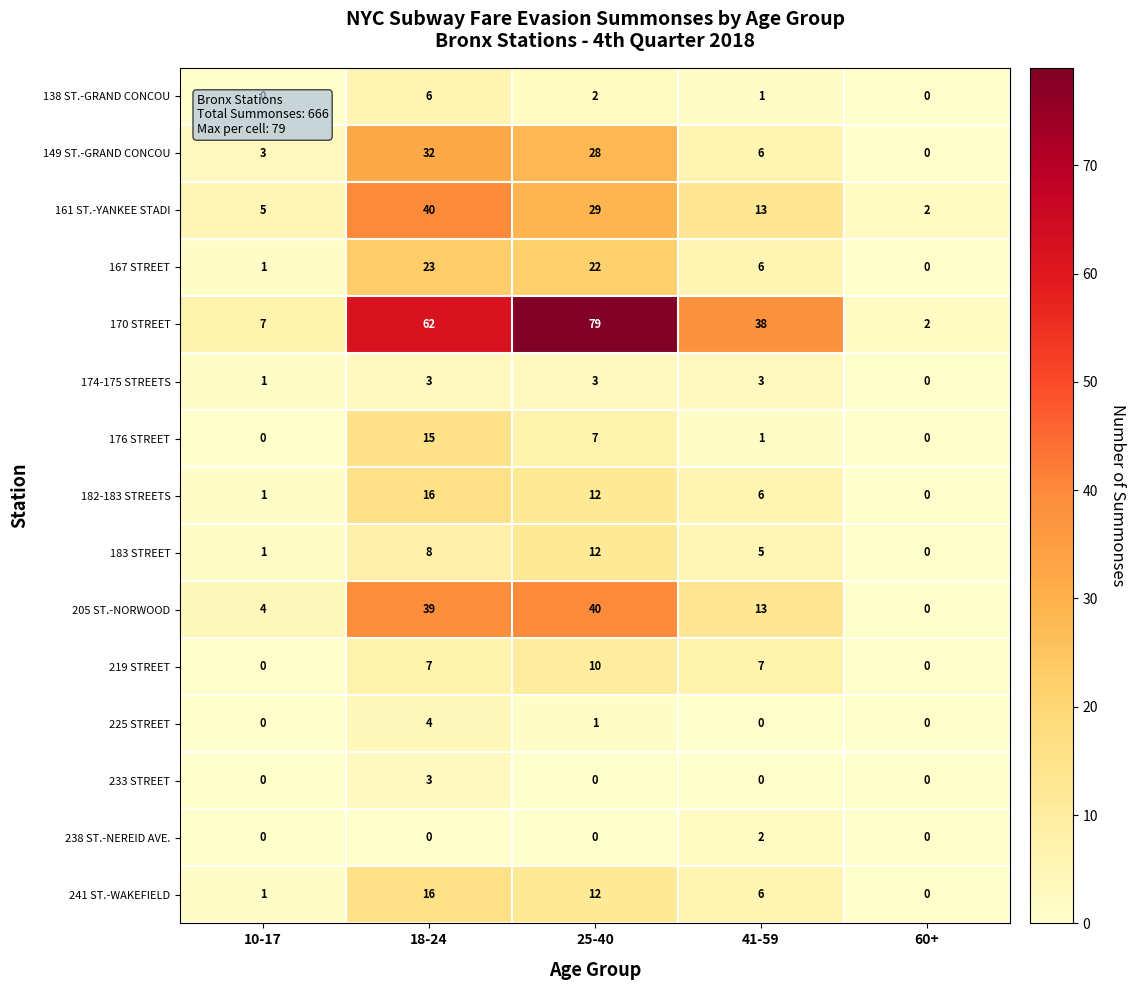

List the labels in order of 161 ST.-YANKEE STADI value, smallest first.

60+, 10-17, 41-59, 25-40, 18-24